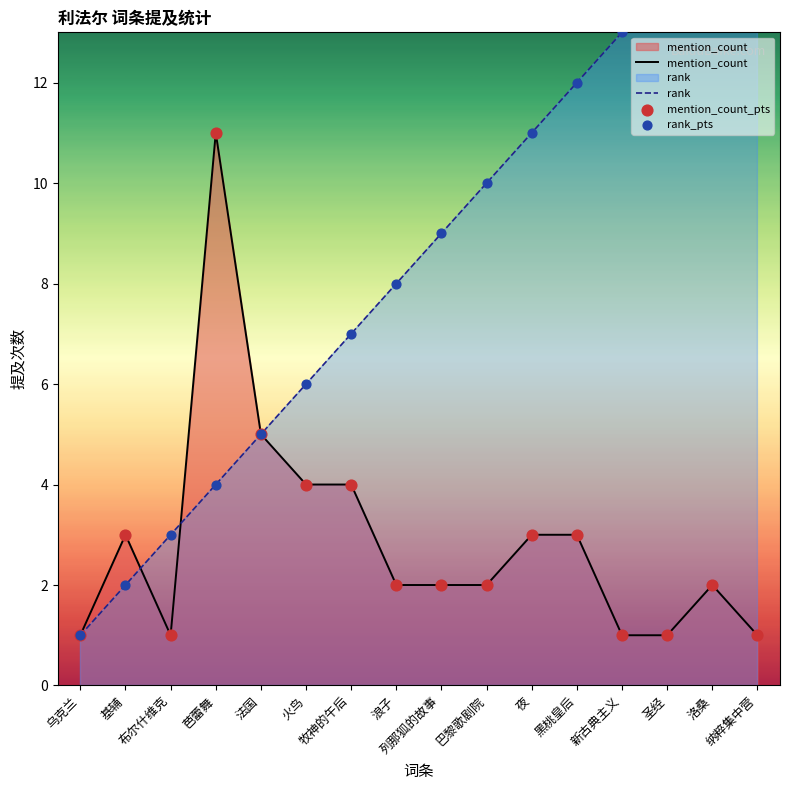

At which category is the sum across all series the highest?

洛桑